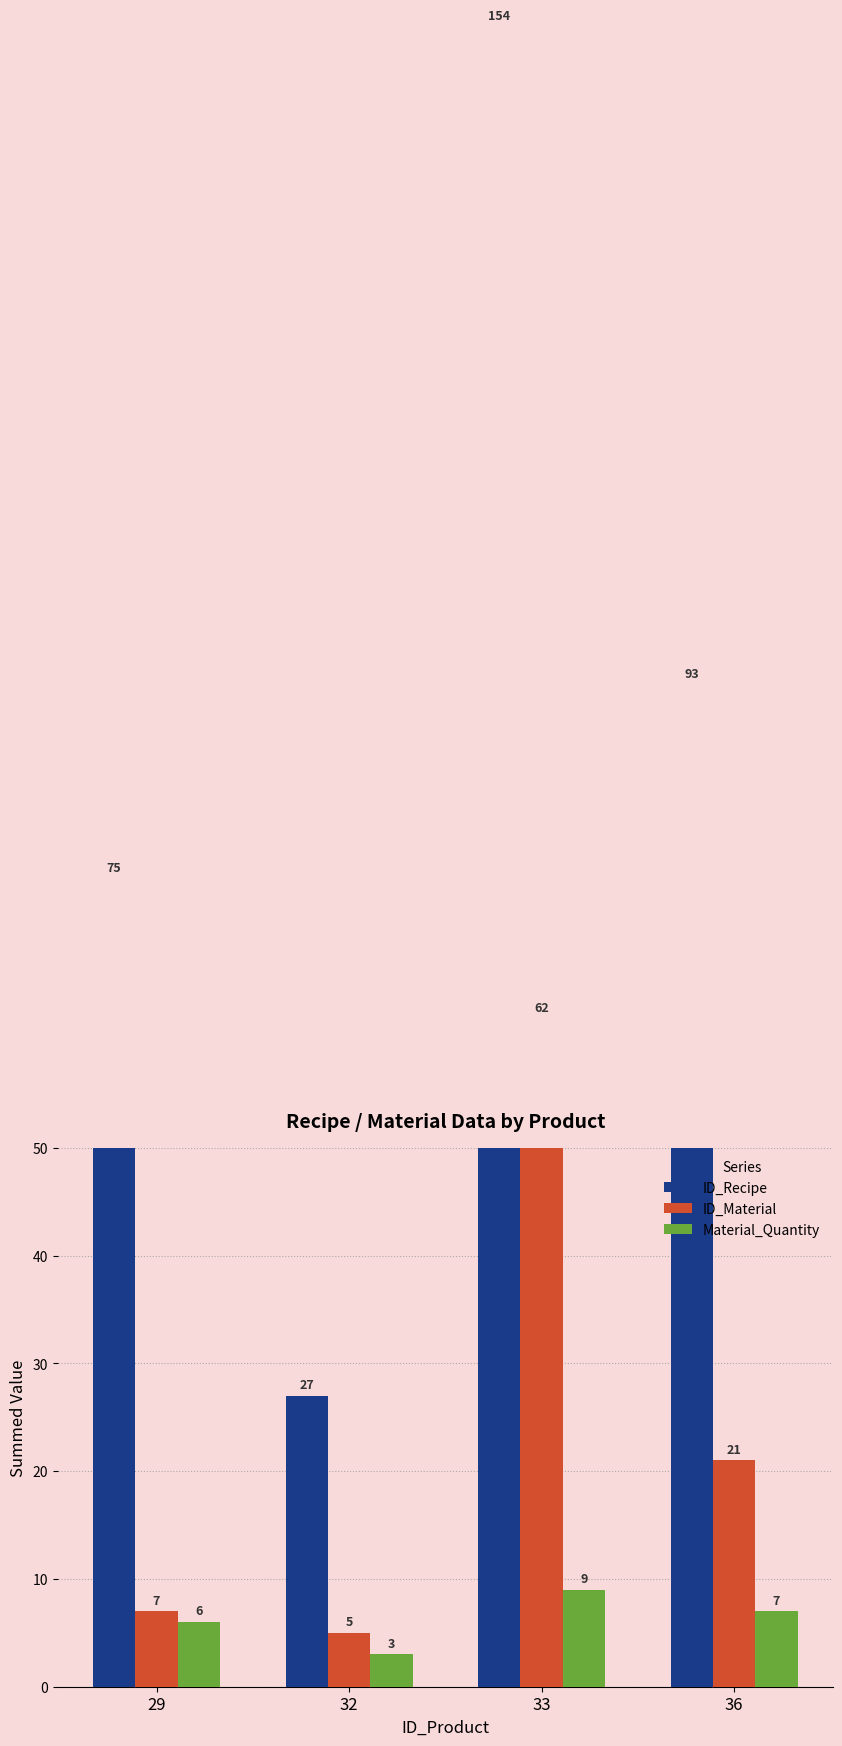

At which label does ID_Material reach its peak?

33